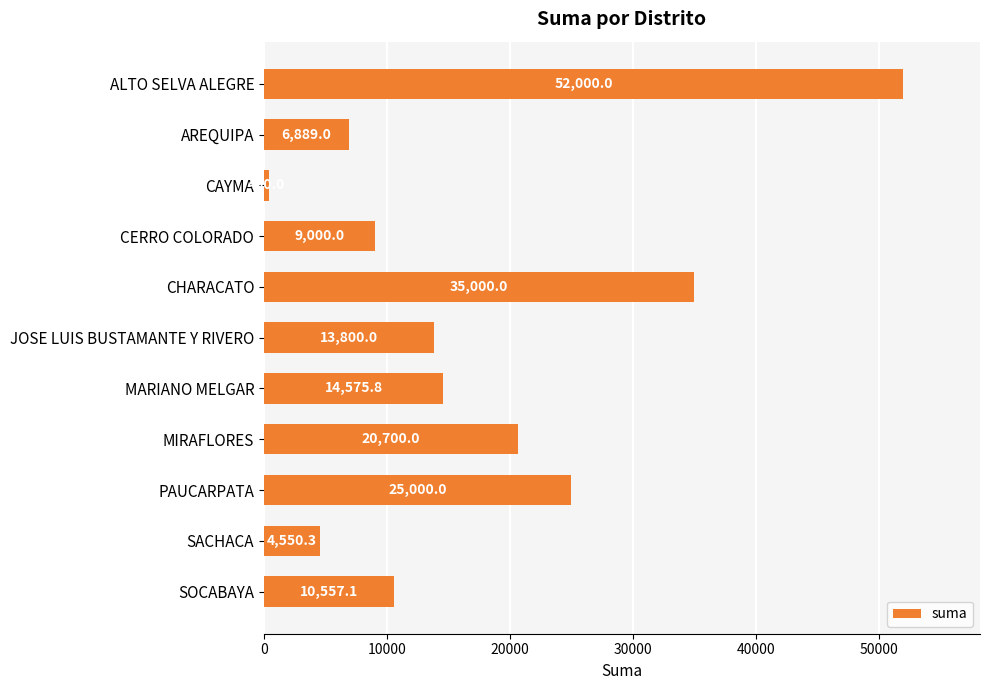

Reading bottom to top, transcribe all the data shown in this chart.

SOCABAYA=10557.1	SACHACA=4550.3	PAUCARPATA=25000.0	MIRAFLORES=20700.0	MARIANO MELGAR=14575.8	JOSE LUIS BUSTAMANTE Y RIVERO=13800.0	CHARACATO=35000.0	CERRO COLORADO=9000.0	CAYMA=400.0	AREQUIPA=6889.0	ALTO SELVA ALEGRE=52000.0